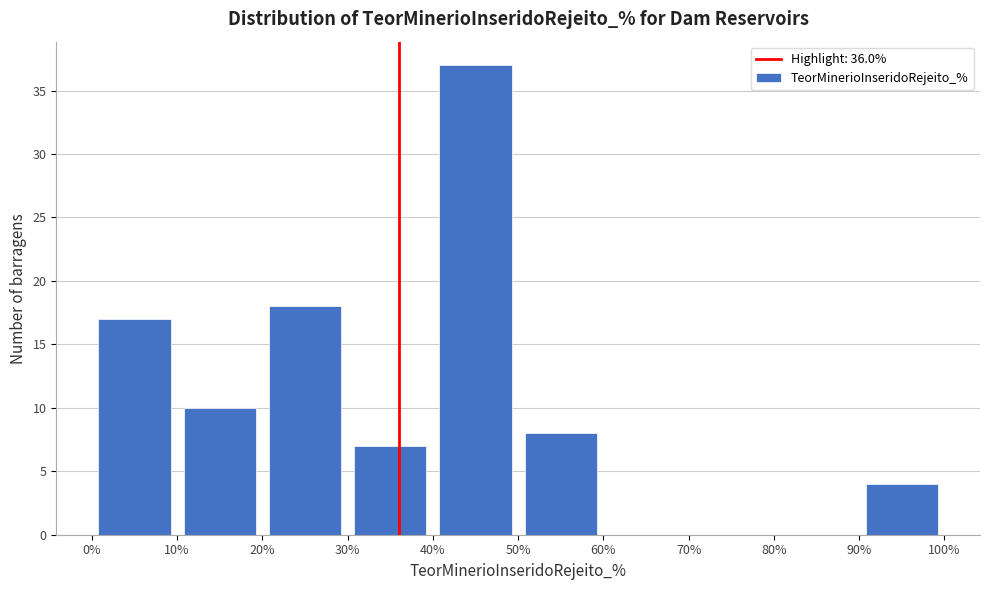

Over which range of the x-axis is the bar tallest?

40% to 50%